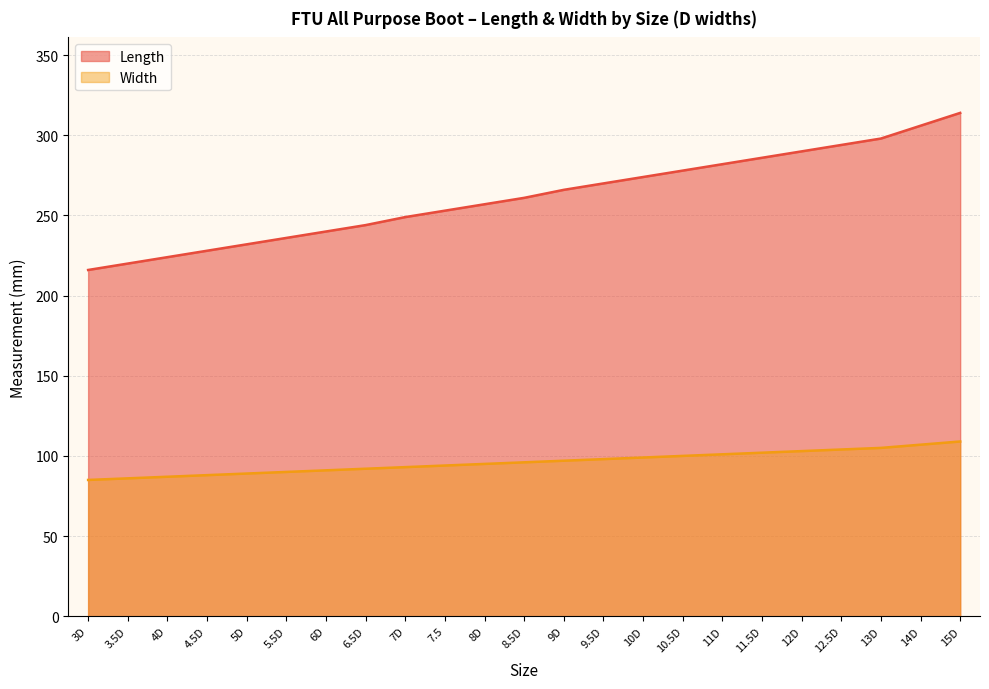

What is the difference between the maximum and minimum values in the Length series?

98